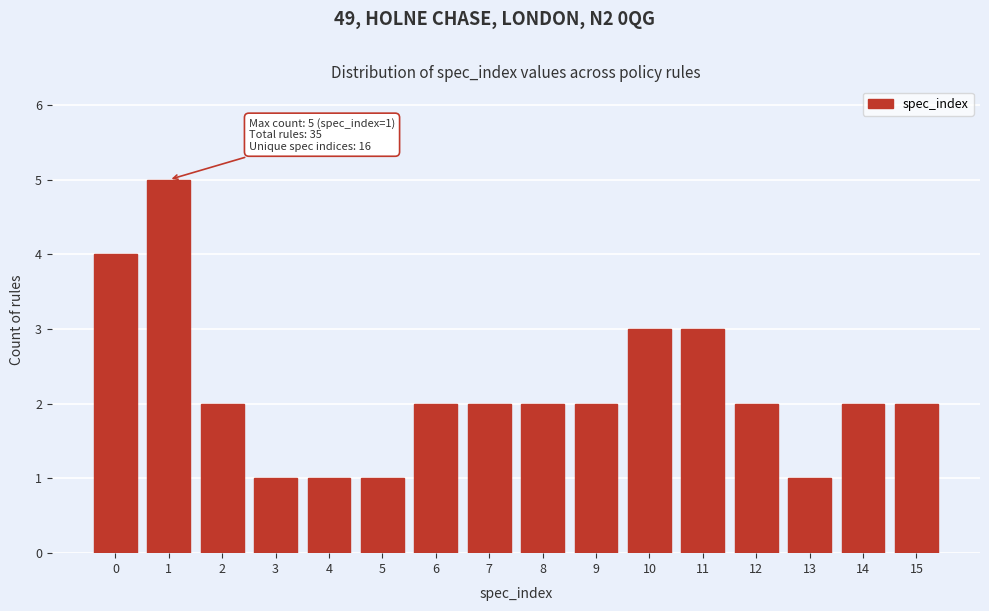

Reading right to left, extract all data points from this chart.

15=2	14=2	13=1	12=2	11=3	10=3	9=2	8=2	7=2	6=2	5=1	4=1	3=1	2=2	1=5	0=4